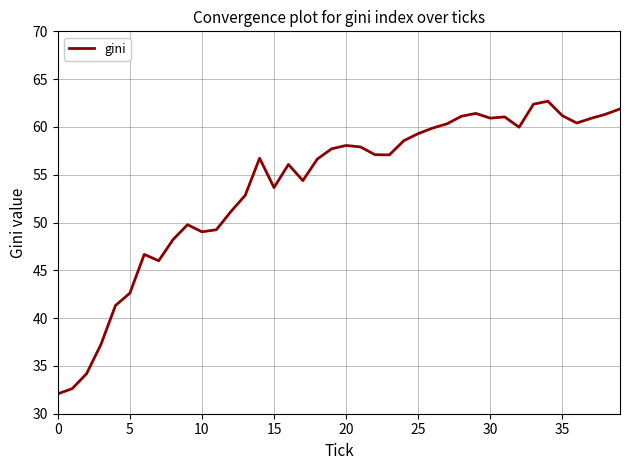

True or false: there are more than 2 points higher than both neighbors.

True